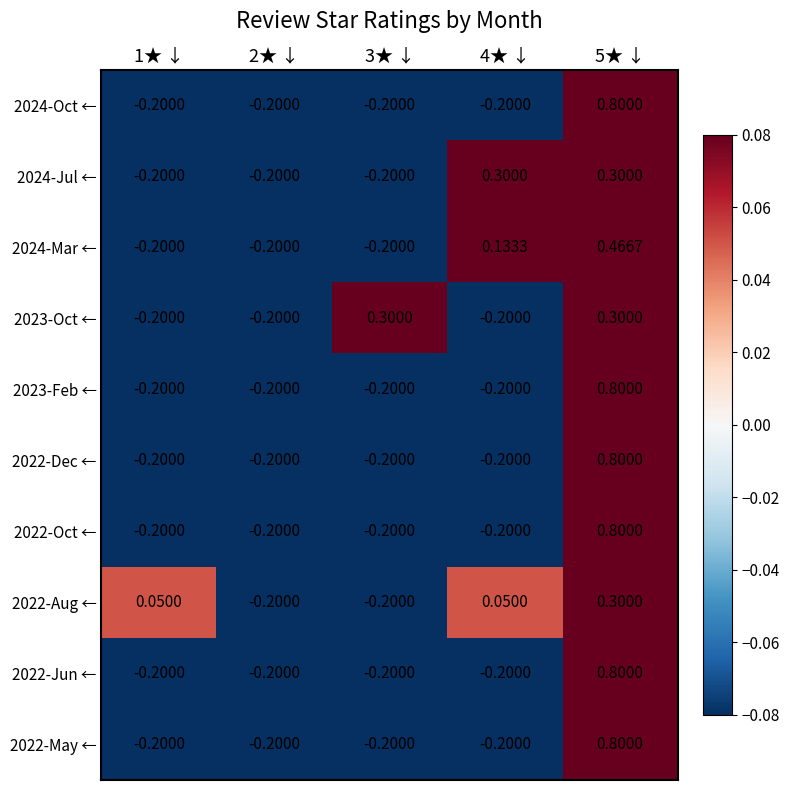

Count the number of categories in the chart.

5